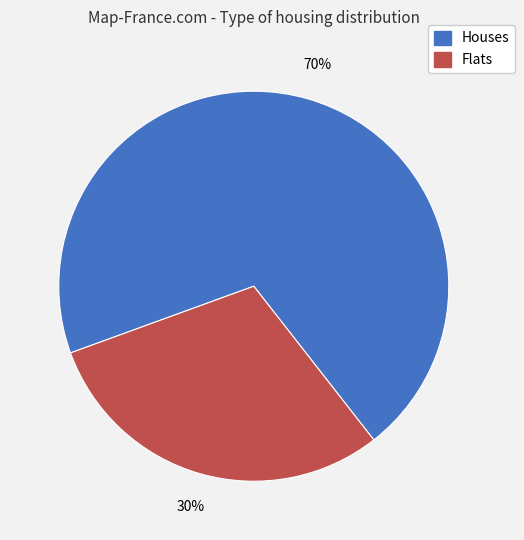

Is there a majority slice in this chart?

Yes